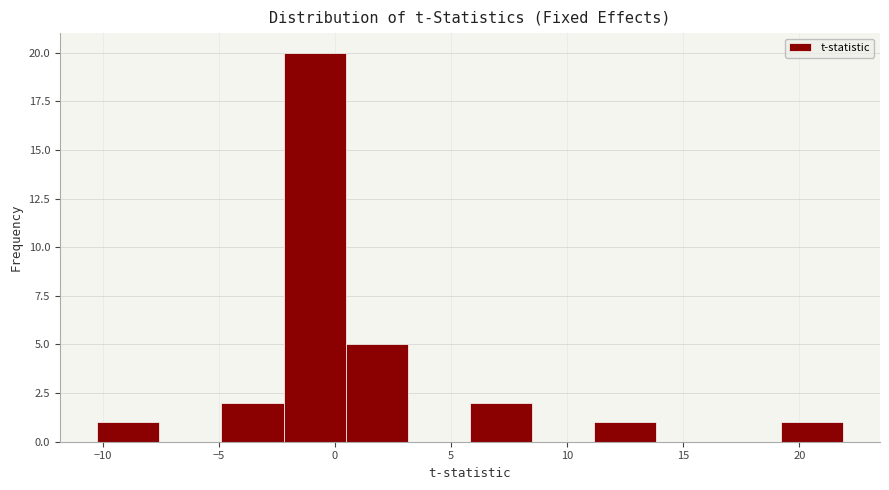

Reading left to right, transcribe this chart: for each bar, give the range it covers on the x-axis and its height. Neither the bar edges nor the heights are printed on the chart, so give them approximately, as read against the axes.

-10.0 to -7.5: 1
-7.5 to -5.0: 0
-5.0 to -2.0: 2
-2.0 to 0.5: 20
0.5 to 3.0: 5
3.0 to 6.0: 0
6.0 to 8.5: 2
8.5 to 11.0: 0
11.0 to 14.0: 1
14.0 to 16.5: 0
16.5 to 19.0: 0
19.0 to 22.0: 1